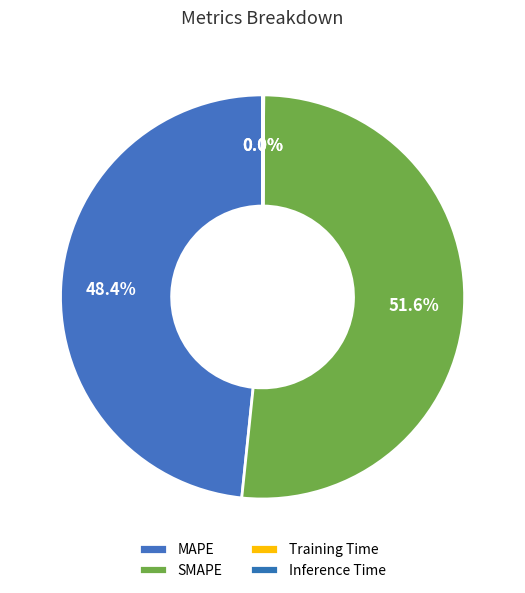

What percentage is the MAPE slice, to the nearest percent?

48%